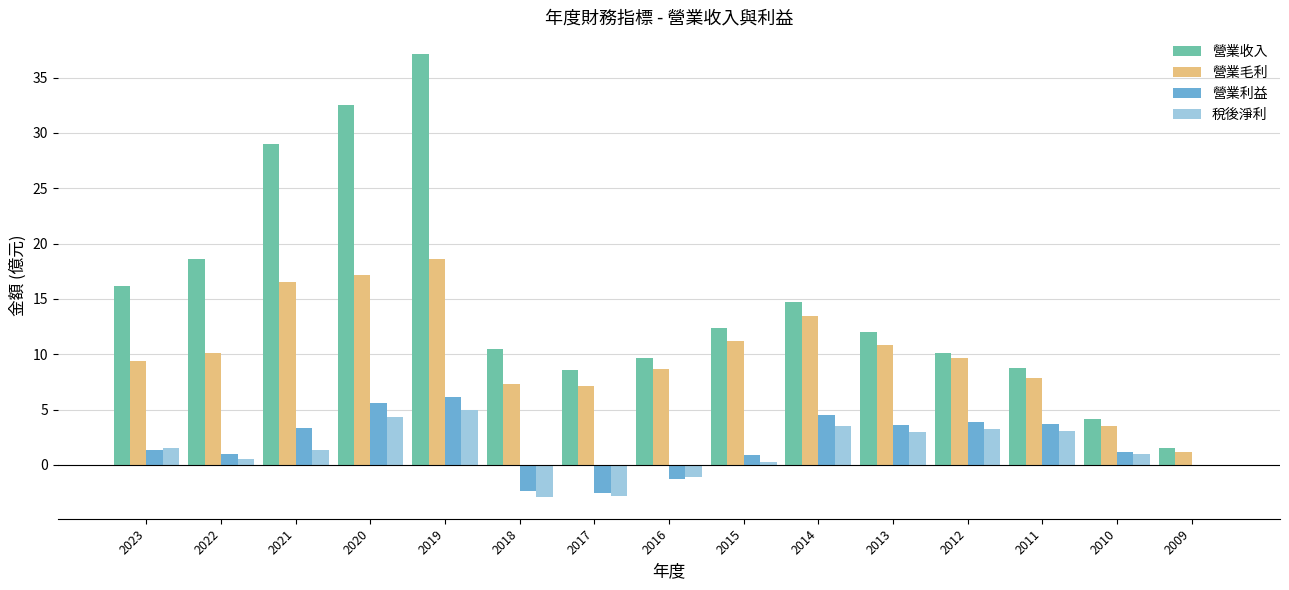

At which category is the sum across all series the highest?

2019